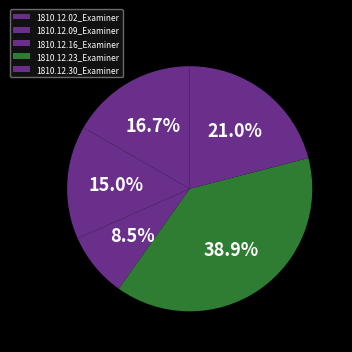

How many segments does this pie chart have?

5